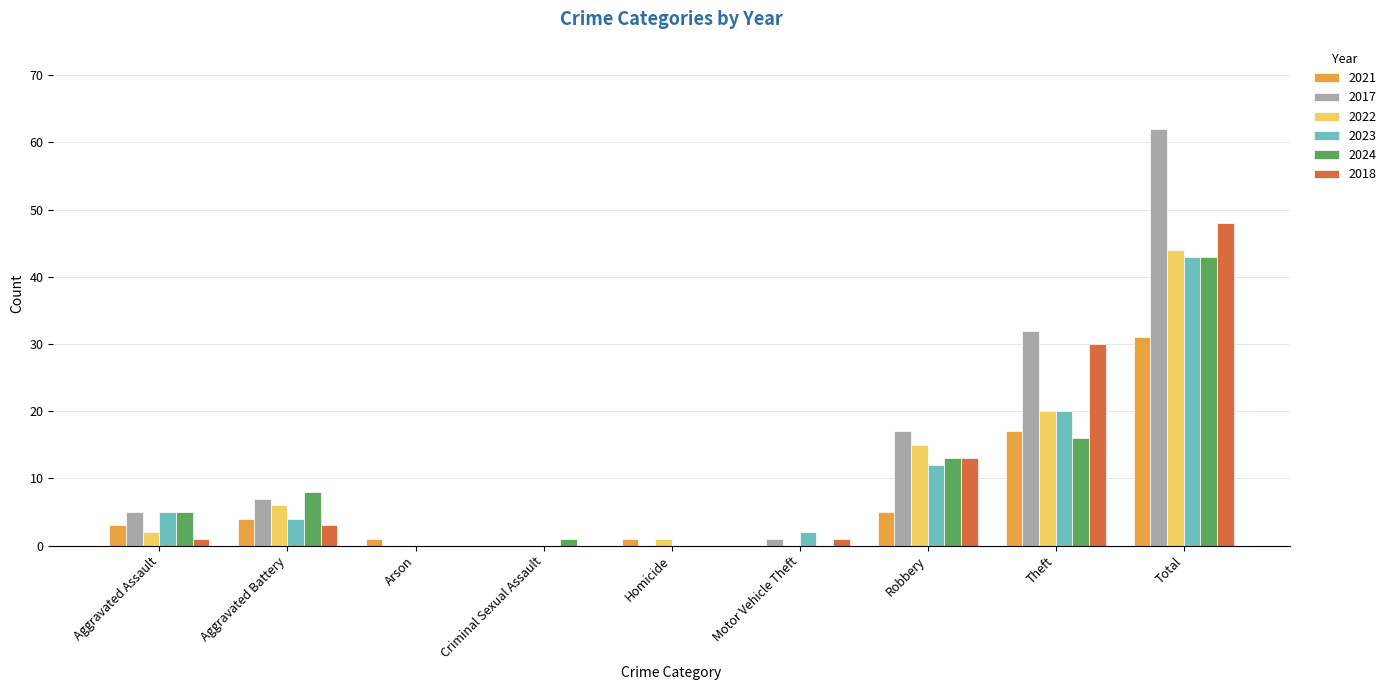

At which label does 2021 reach its peak?

Total